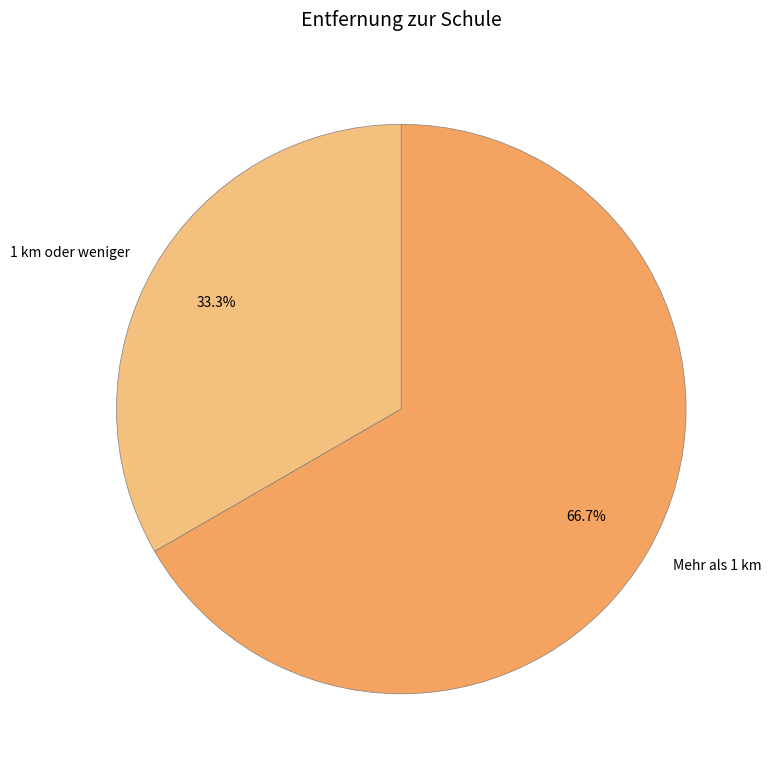

How much of the chart is everything except Mehr als 1 km?

33.3%